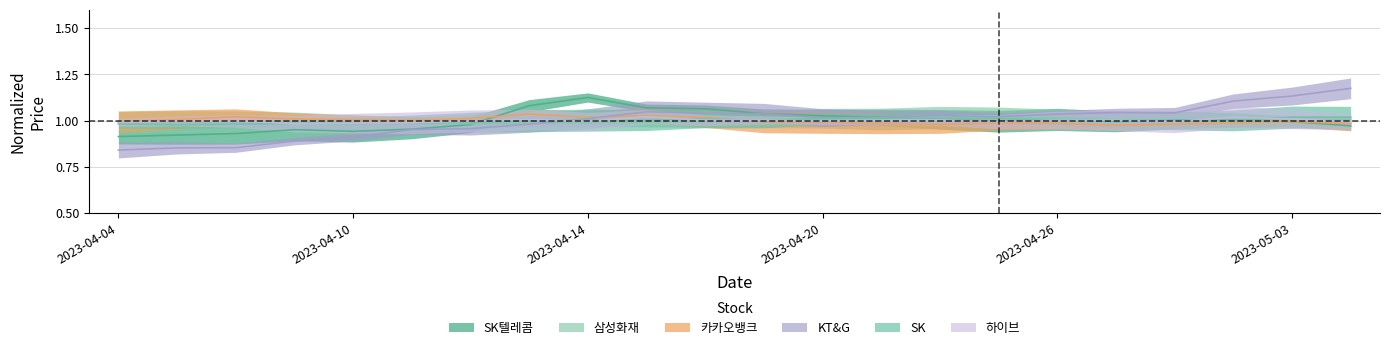

Where do SK and 삼성화재 first cross each other?

2023-04-11 and 2023-04-12